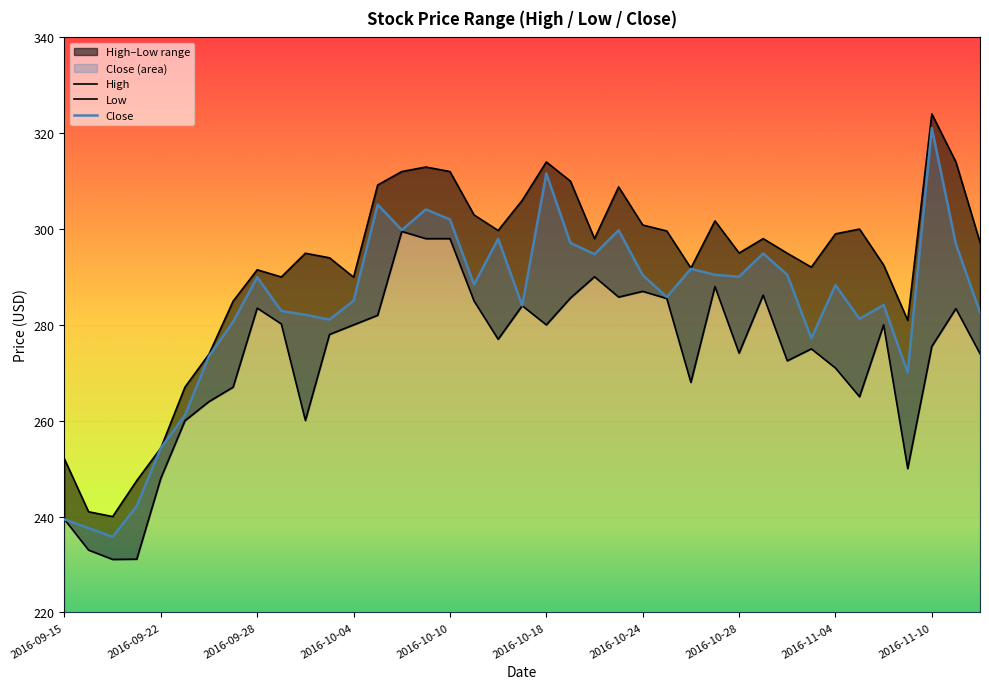

What is the sum of all Close values?

11065.6